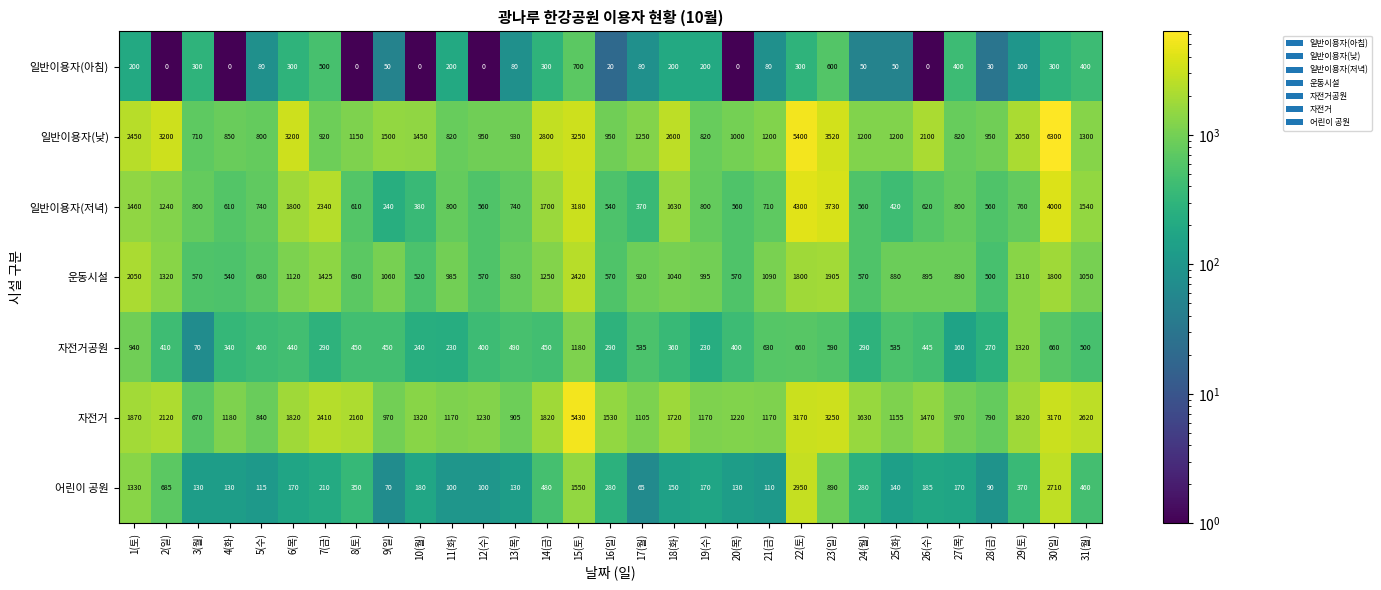

What is the difference between the maximum and minimum values in the 운동시설 series?

1920